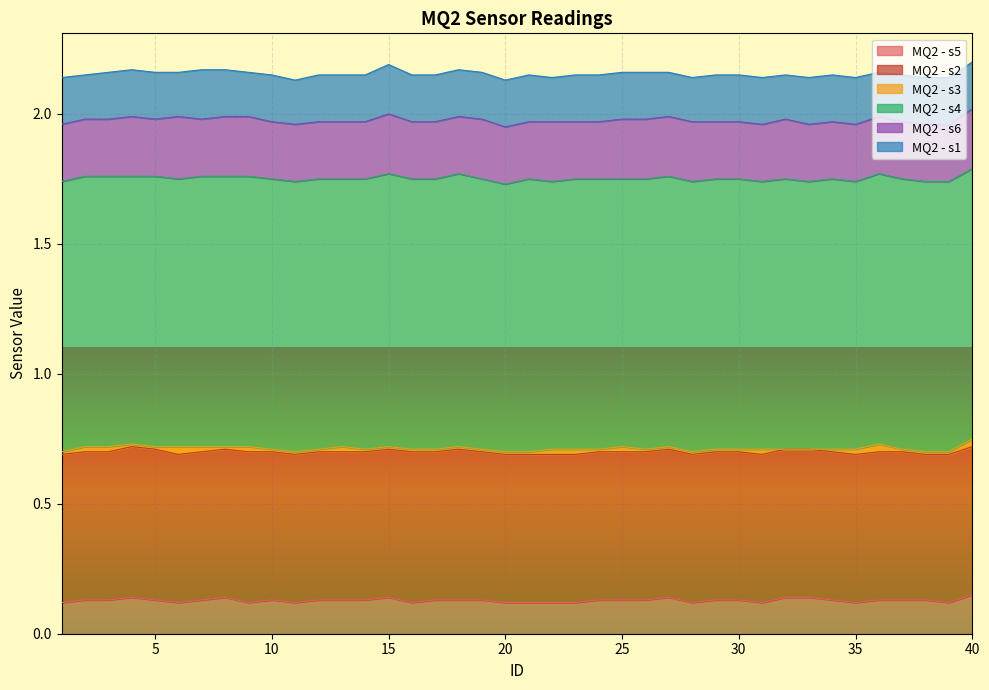

The MQ2 - s4 series shows 1.0 at 22. True or false?

True